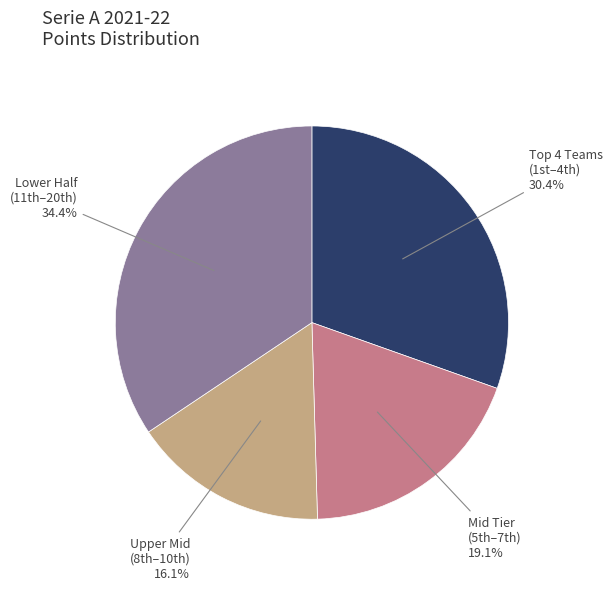

Does any single category account for the majority?

No